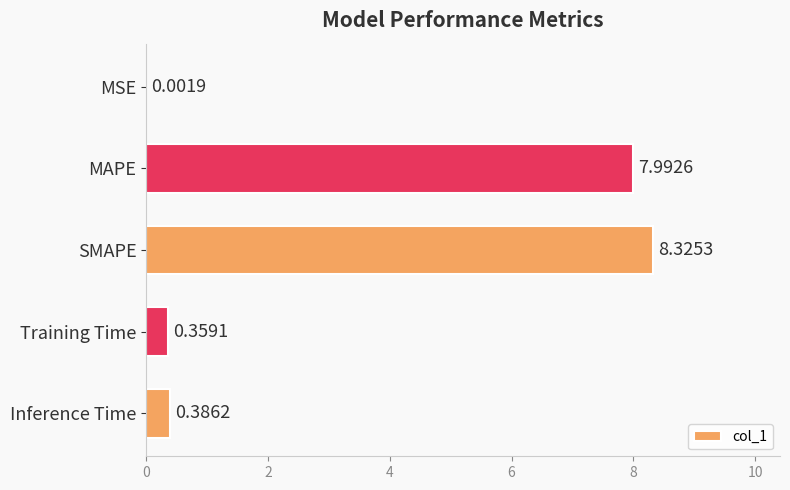

What is the sum of the values at MSE and MAPE?

8.0